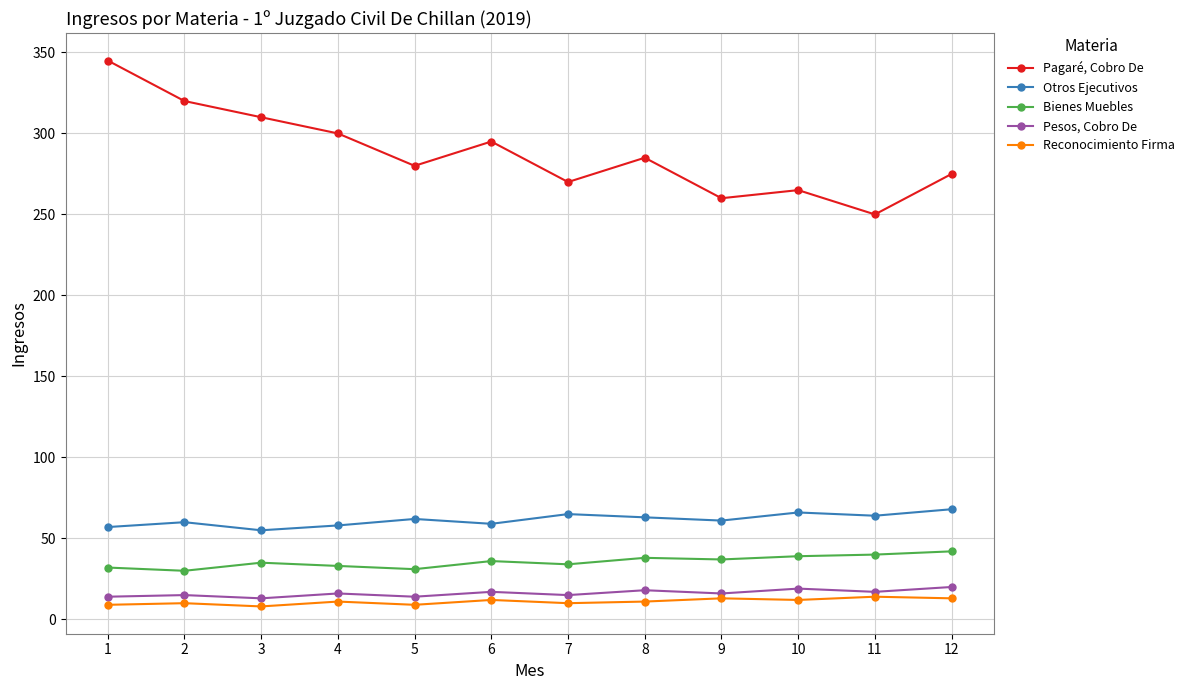

Count the number of categories in the chart.

12